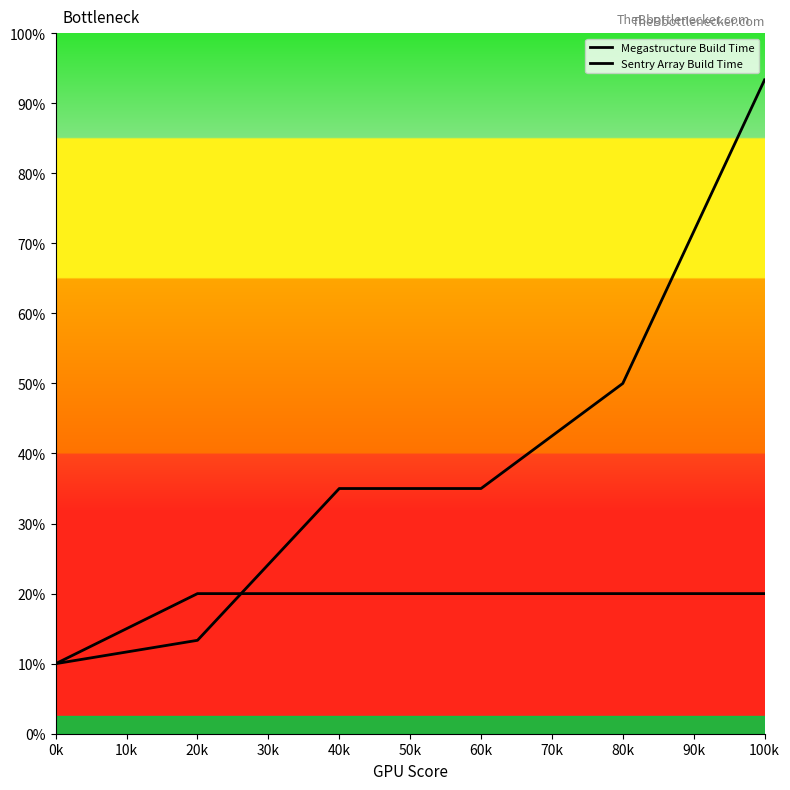

True or false: Megastructure Build Time and Sentry Array Build Time cross at least once.

True